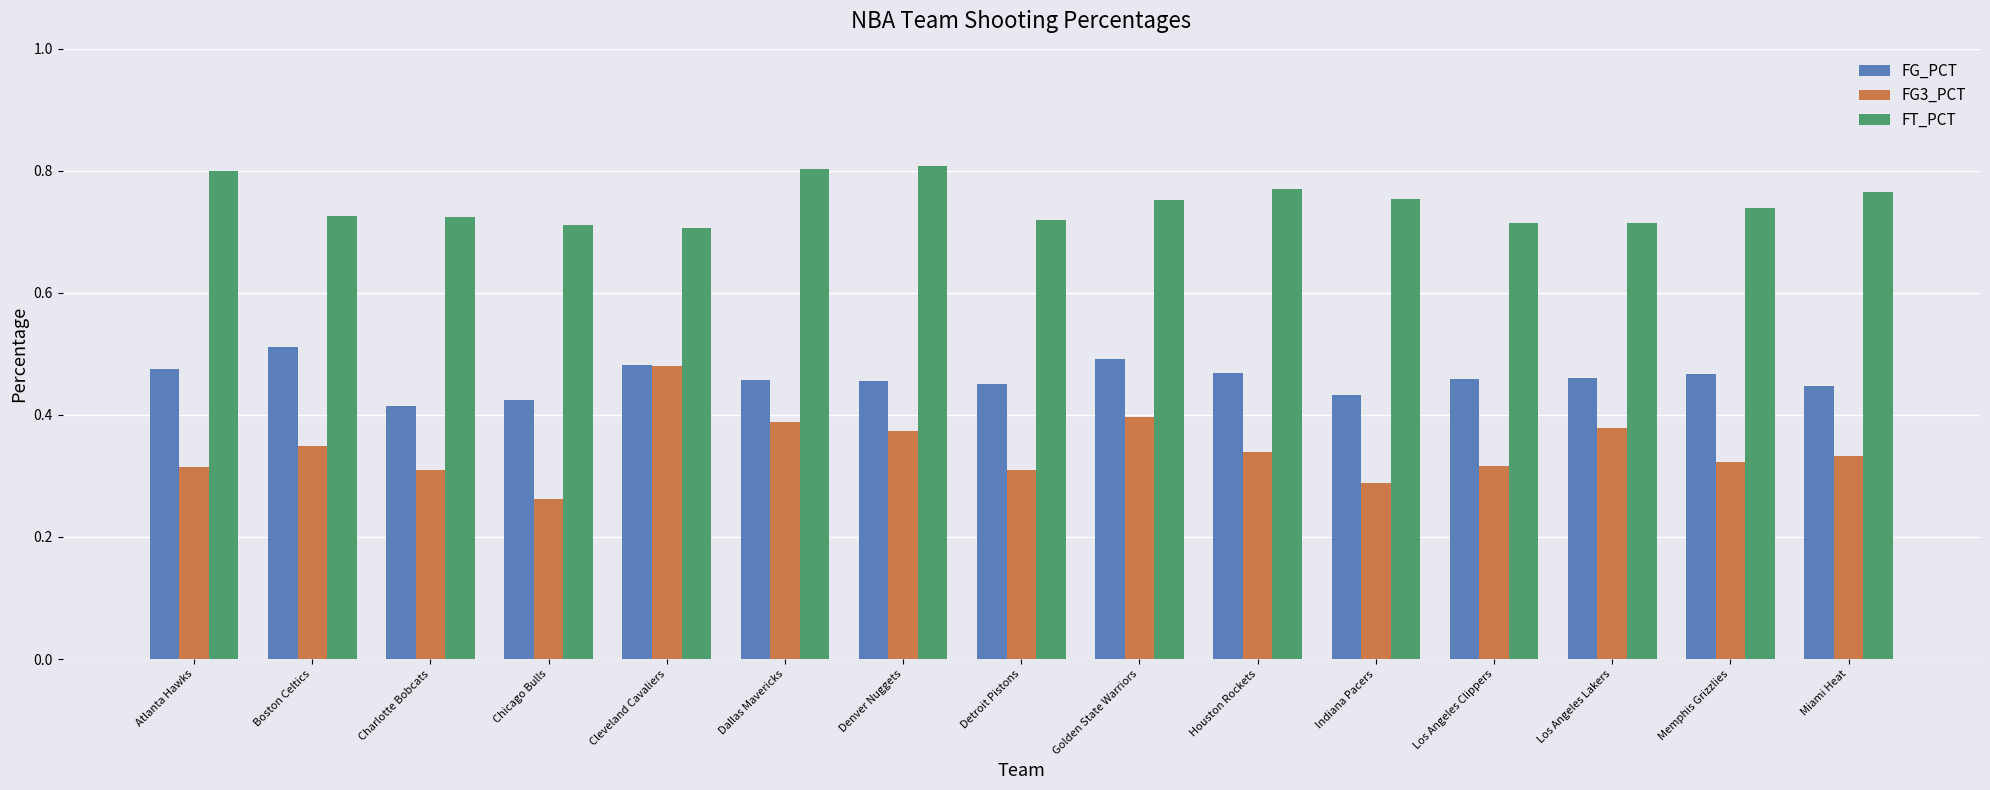

What is the sum of all FG_PCT values?

6.9